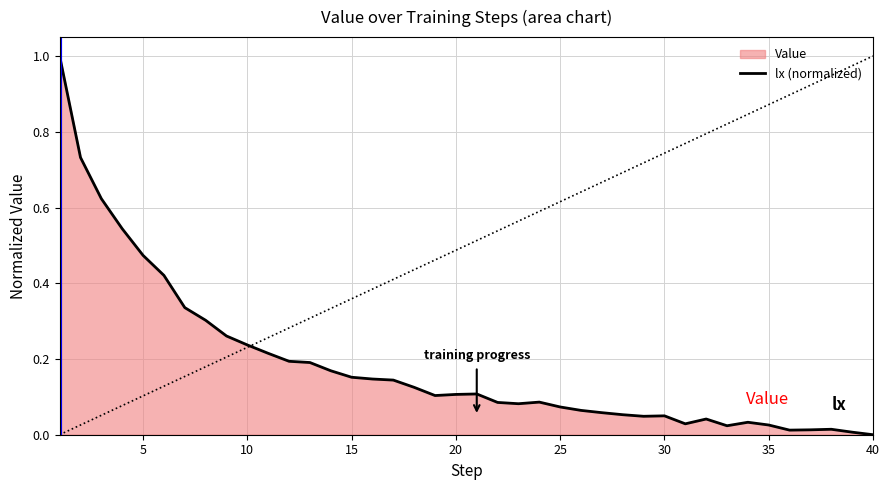

What is the change in value from 15 to 30?

-0.1